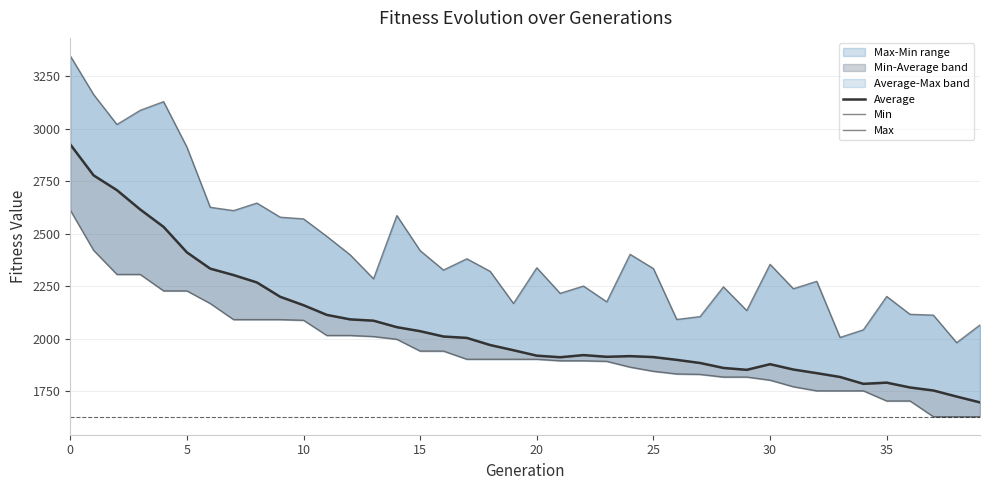

At how many categories does at least one series exceed 2425?

13